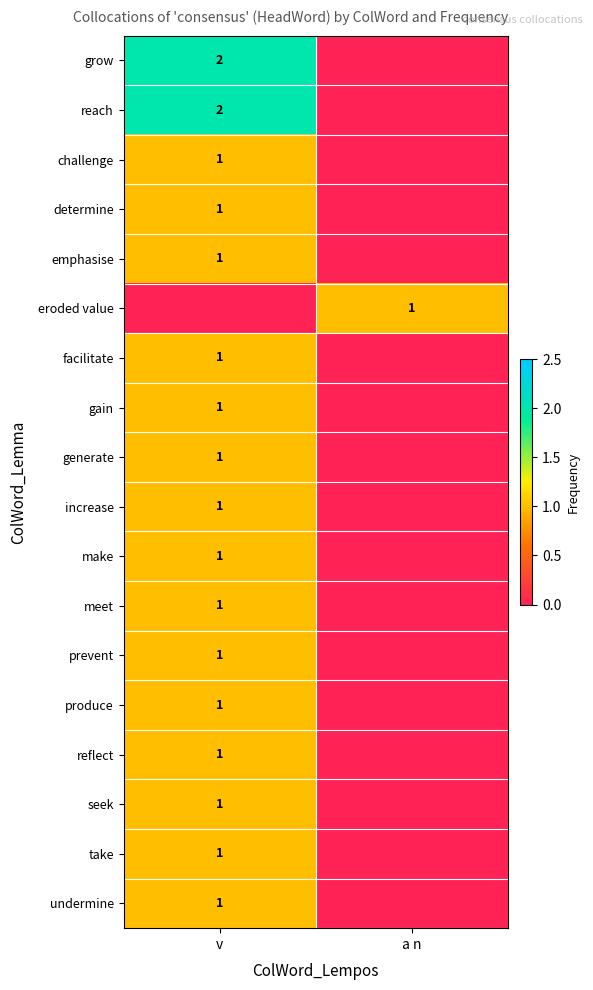

The meet series shows 1 at v. True or false?

True